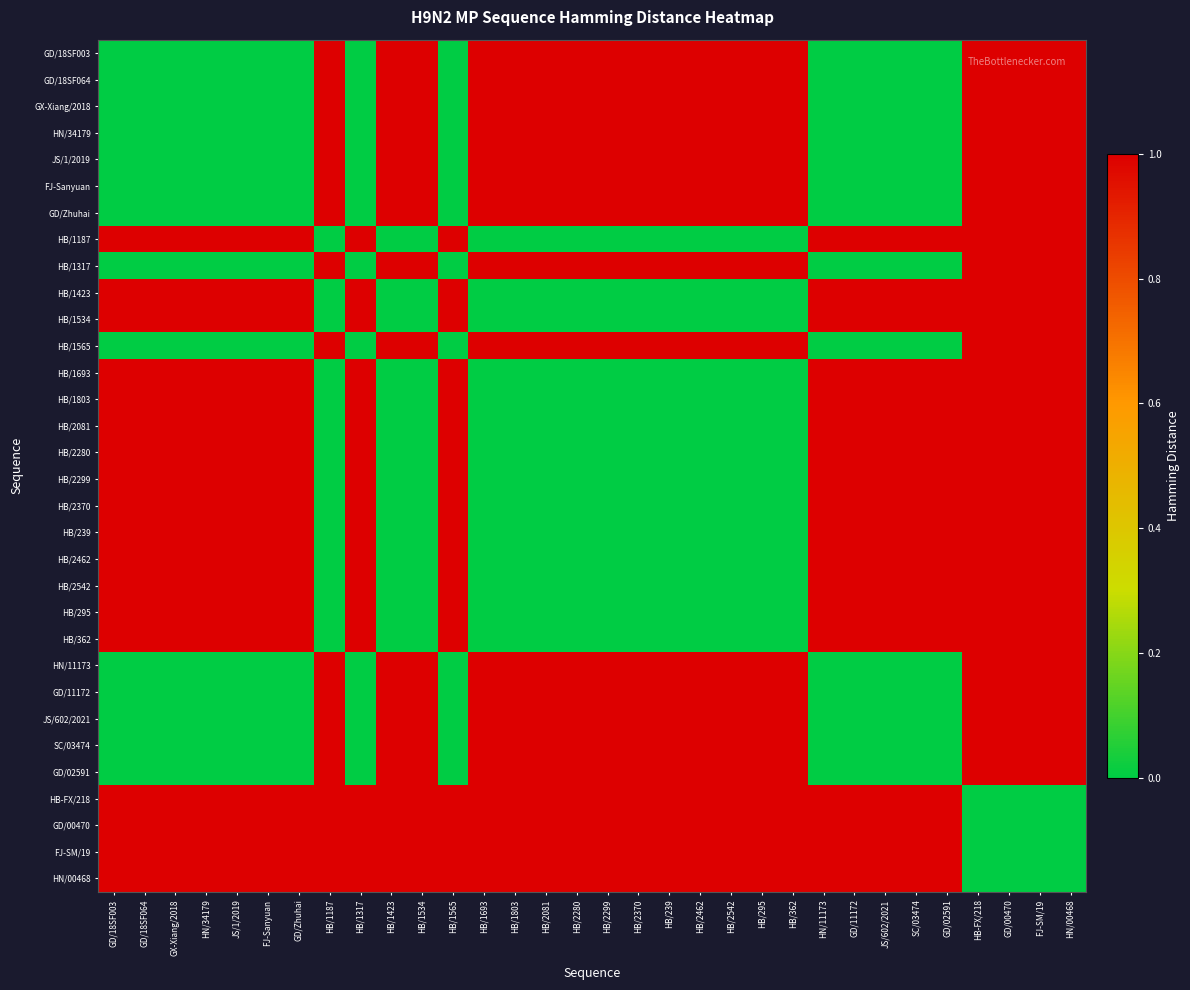

Which label corresponds to the largest value in the chart?

HB/1187